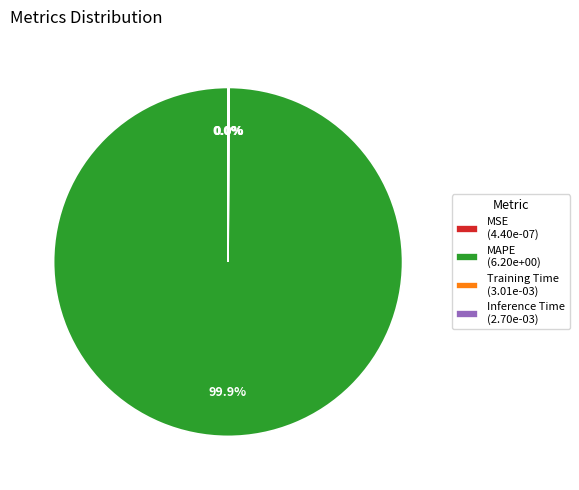

Does any single category account for the majority?

Yes